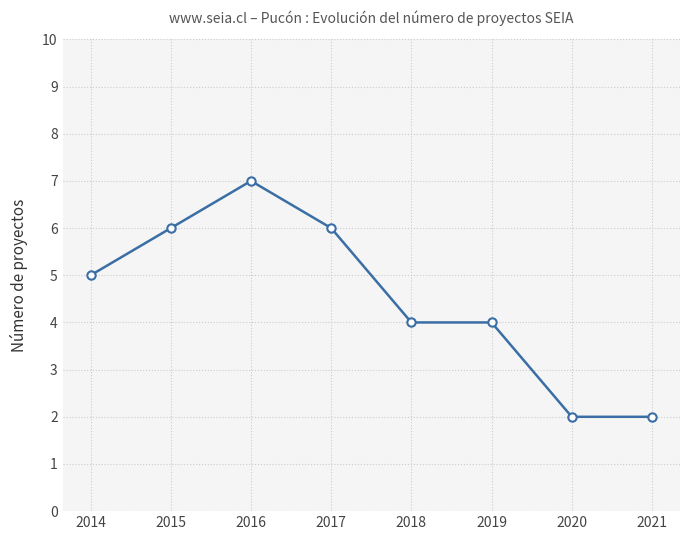

True or false: the data has more than 2 interior local peaks.

False